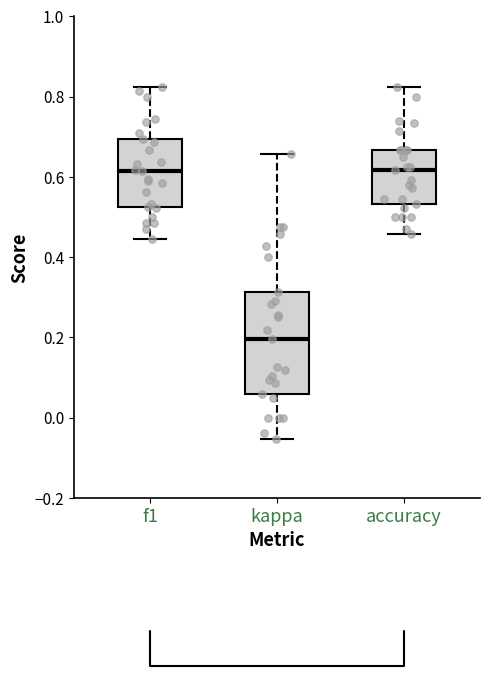

Which box is the tallest, from its lower edge to its upper edge?

kappa